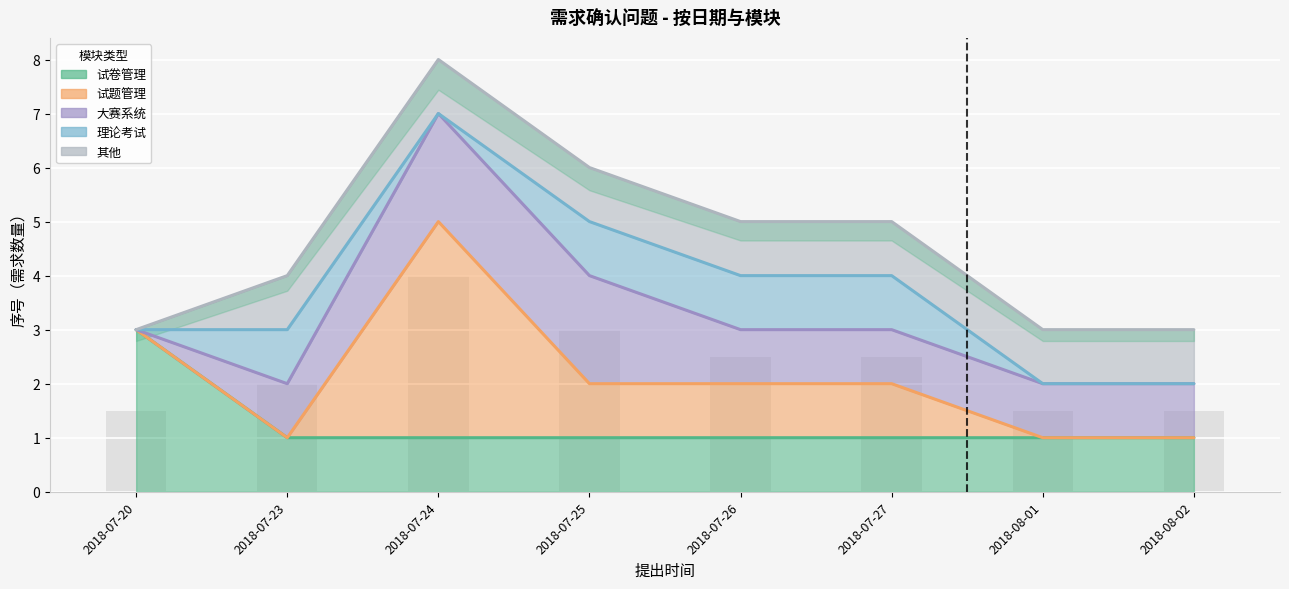

Reading right to left, transcribe all the data shown in this chart.

试卷管理: 1	1	1	1	1	1	1	3
试题管理: 0	0	1	1	1	4	0	0
大赛系统: 1	1	1	1	2	2	1	0
理论考试: 0	0	1	1	1	0	1	0
其他: 1	1	1	1	1	1	1	0